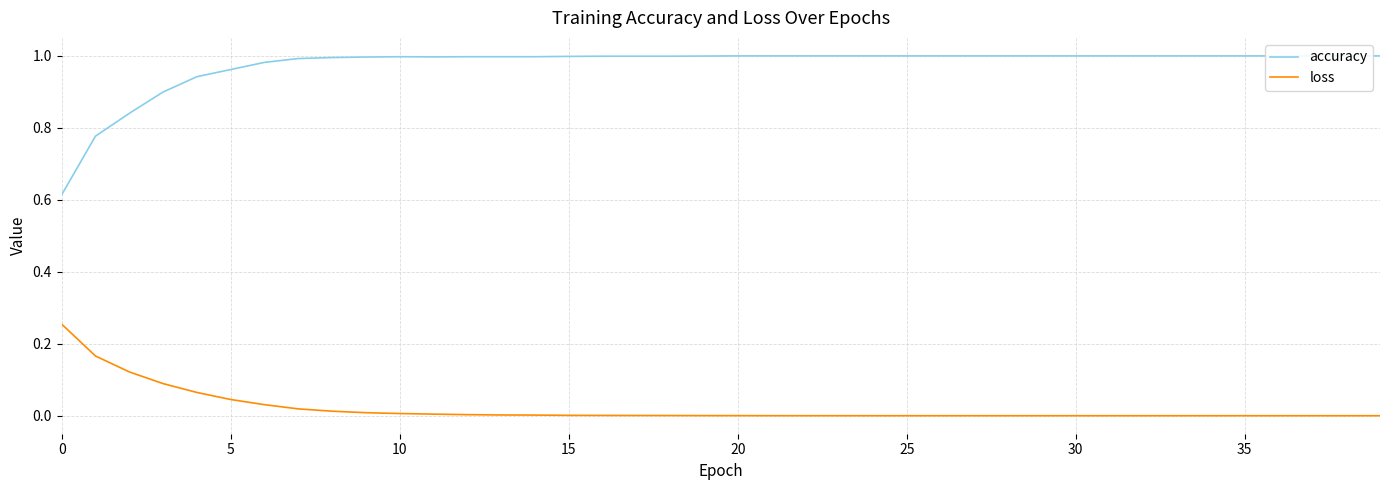

True or false: loss has a value of 0.0 at 18.

True